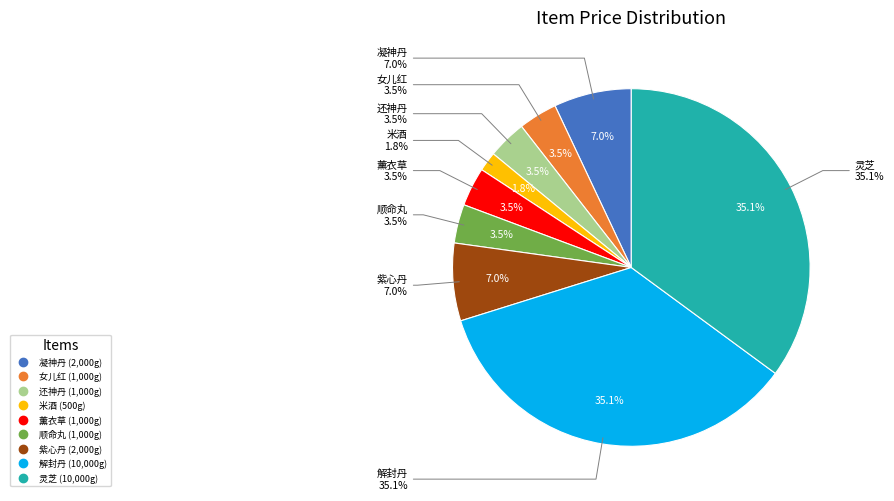

Which slice is the smallest?

米酒